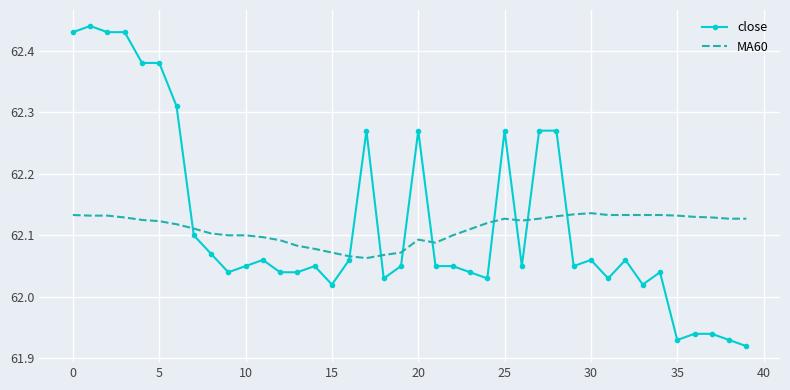

True or false: MA60 and close intersect in this chart.

True